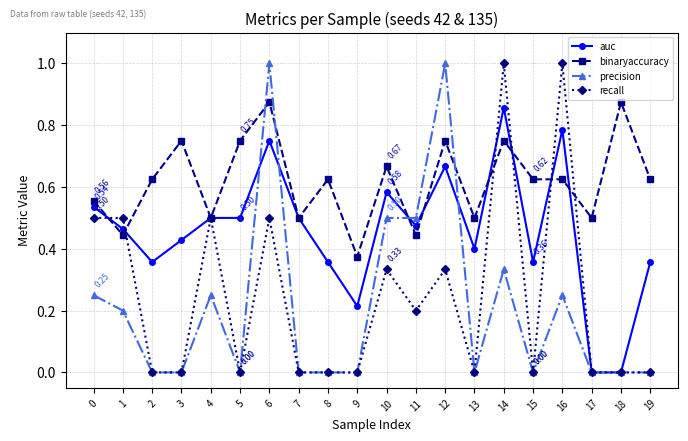

Does the chart have visible grid lines?

Yes